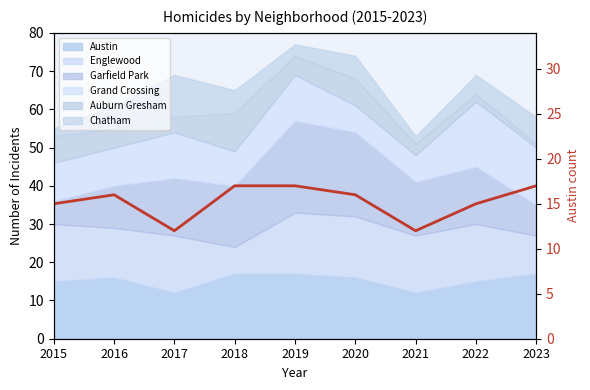

What is the greatest value displayed?

17